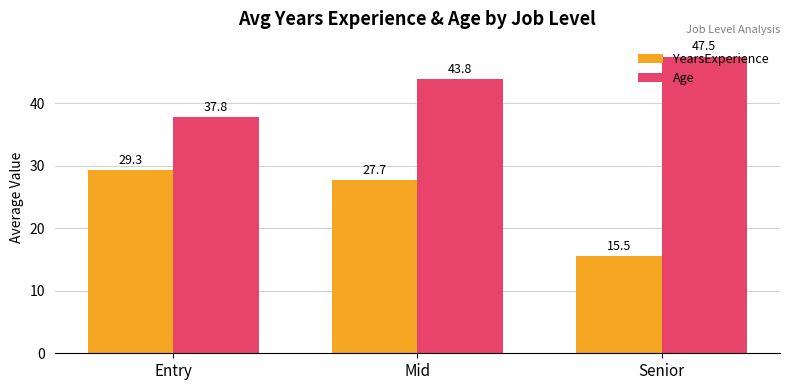

At which category is the sum across all series the highest?

Mid